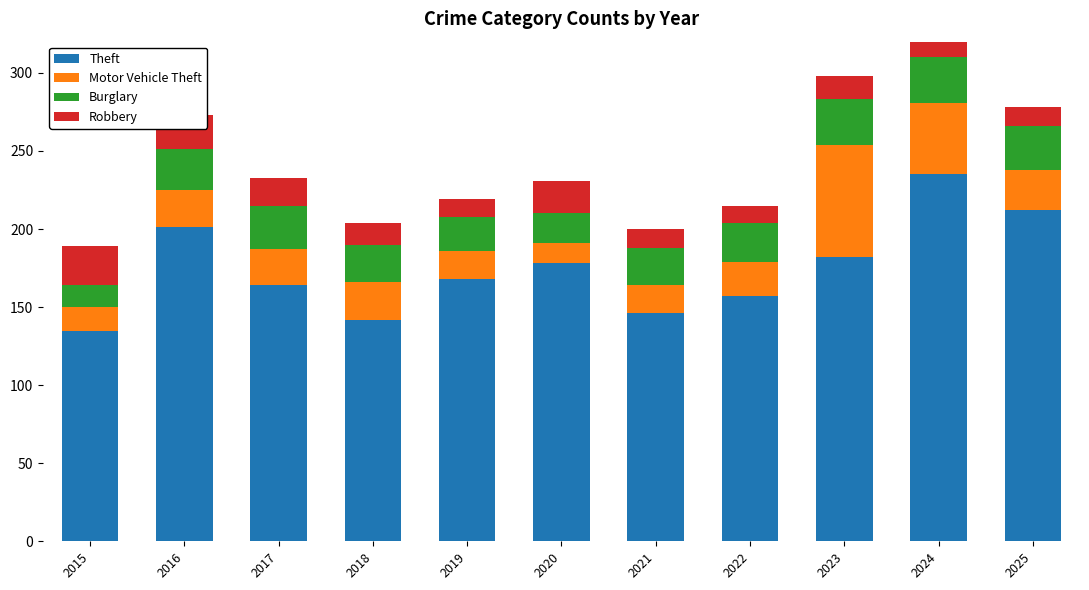

Reading right to left, extract all data points from this chart.

Theft: 212	235	182	157	146	178	168	142	164	201	135
Motor Vehicle Theft: 26	46	72	22	18	13	18	24	23	24	15
Burglary: 28	29	29	25	24	19	22	24	28	26	14
Robbery: 12	20	15	11	12	21	11	14	18	22	25